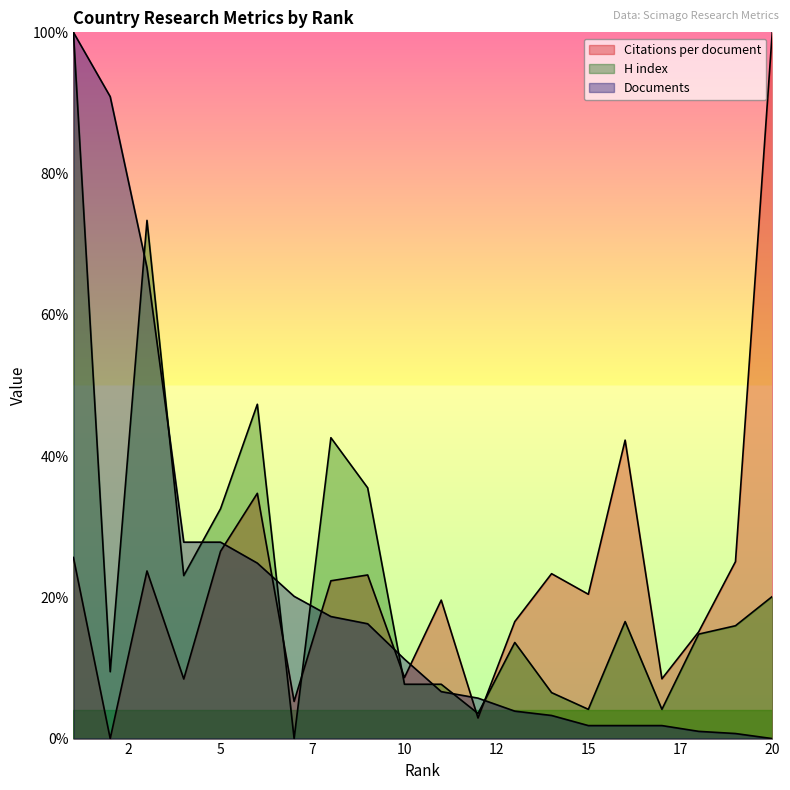

How many interior local peaks does the Citations per document series have?

6